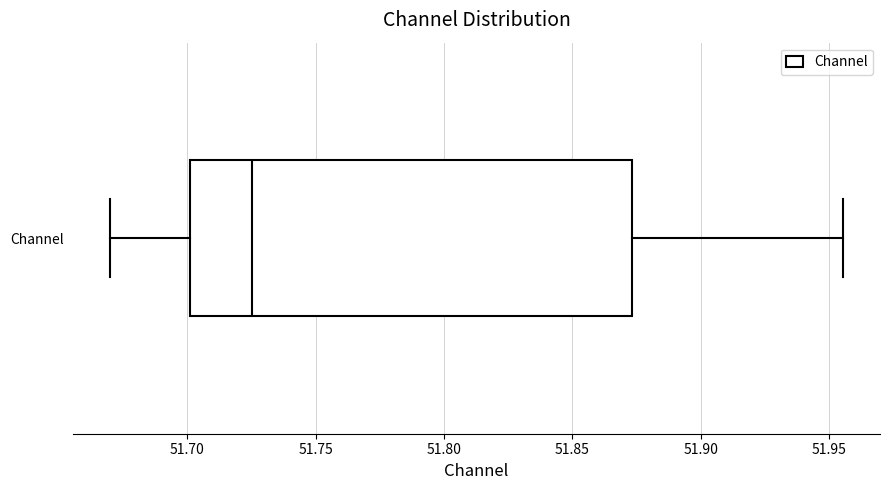

Read this box plot against the x-axis: the position of the median line, the range covered by the box, and the ends of both whiskers. The values are not printed on the chart, so give them approximately, as read against the axis.

median 51.725, box 51.700 to 51.875, whiskers 51.670 to 51.955